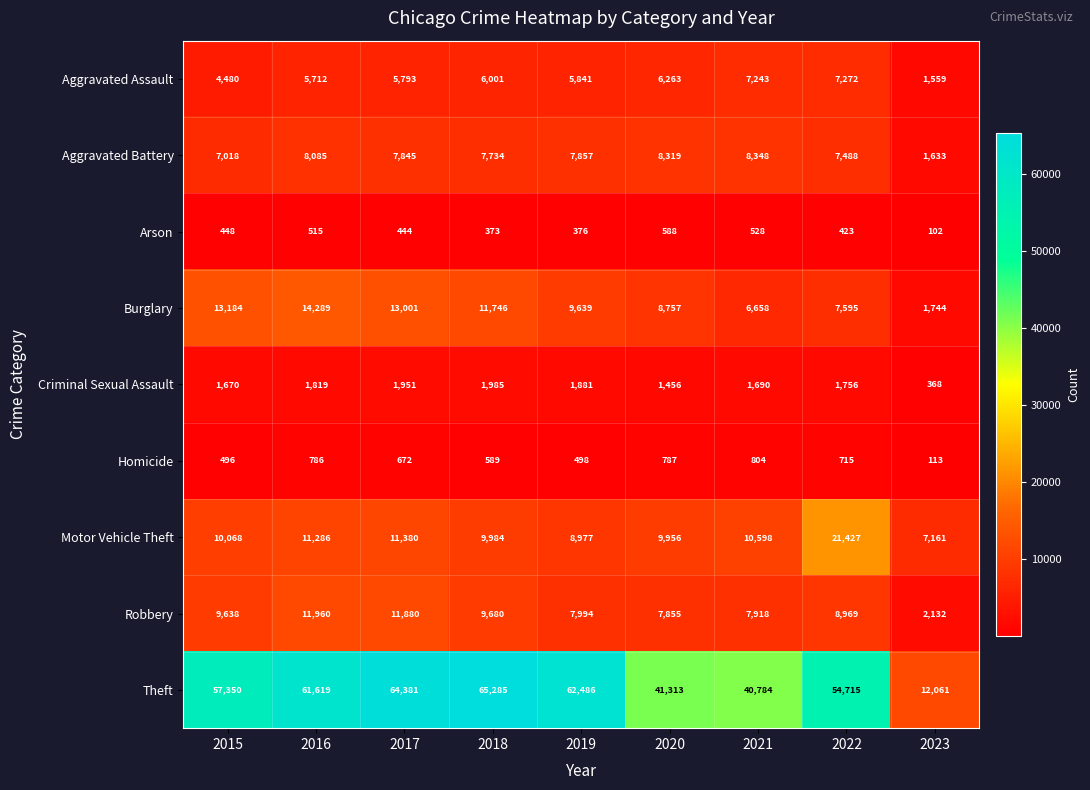

At which category is the sum across all series the highest?

2017